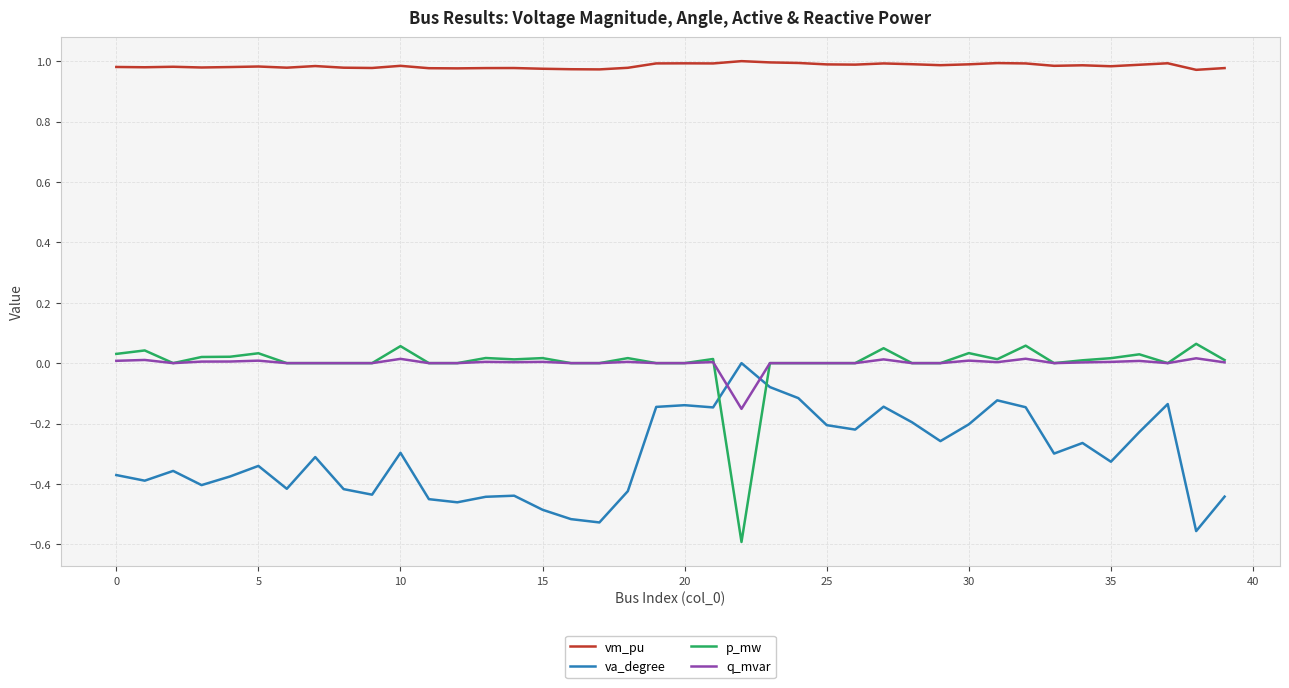

Which series has the widest spread of values?

p_mw